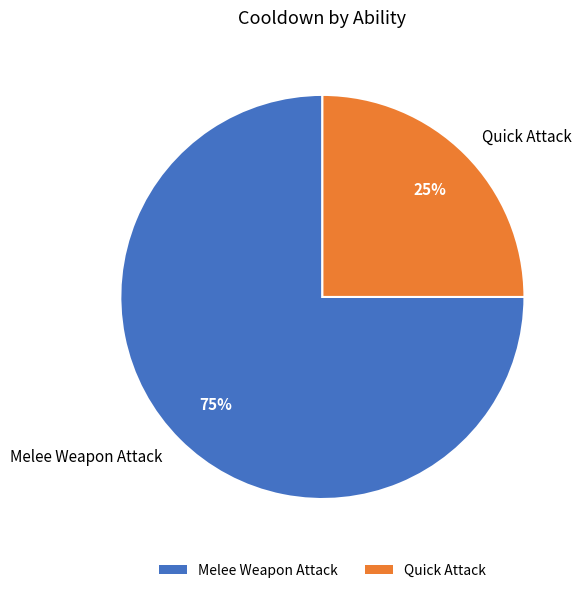

Is it true that Melee Weapon Attack is 75% of the pie?

True